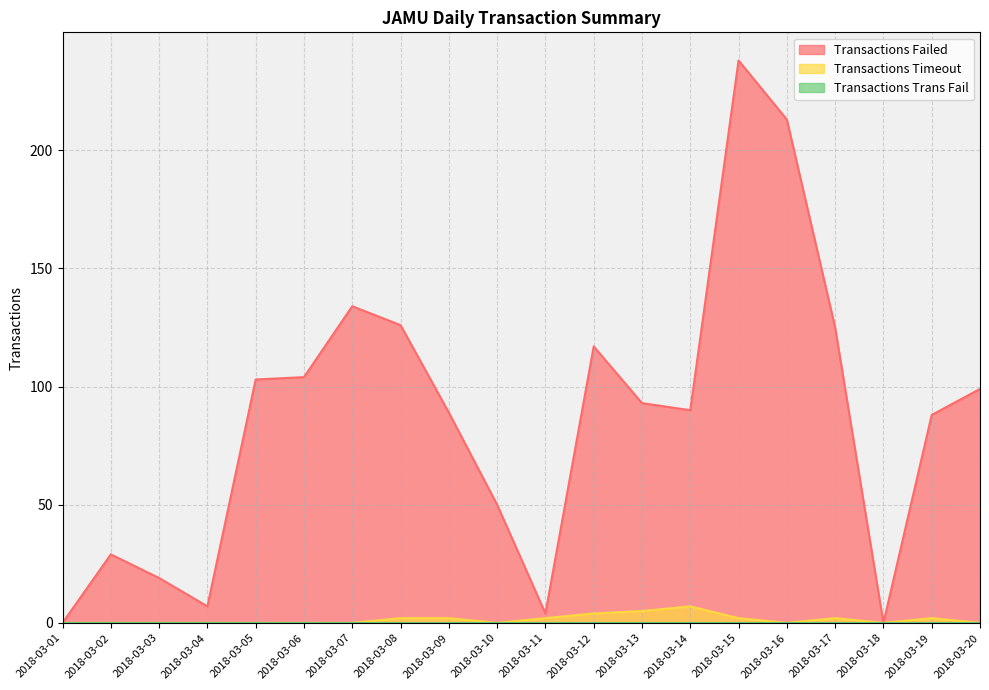

The value of Transactions Timeout at 2018-03-03 is 0. True or false?

True